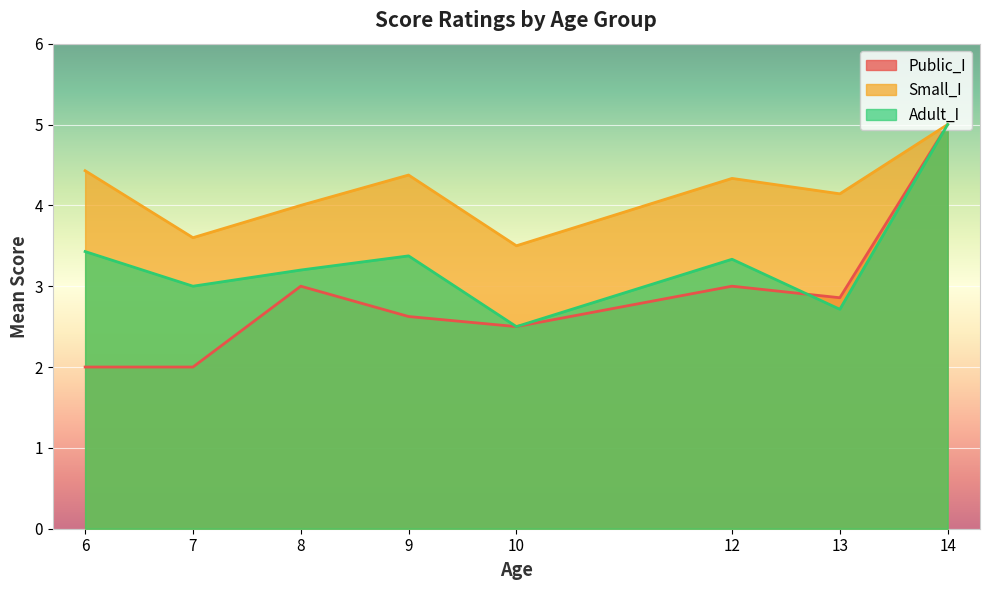

Is the value of Public_I at 7 greater than the value of Small_I at 8?

No